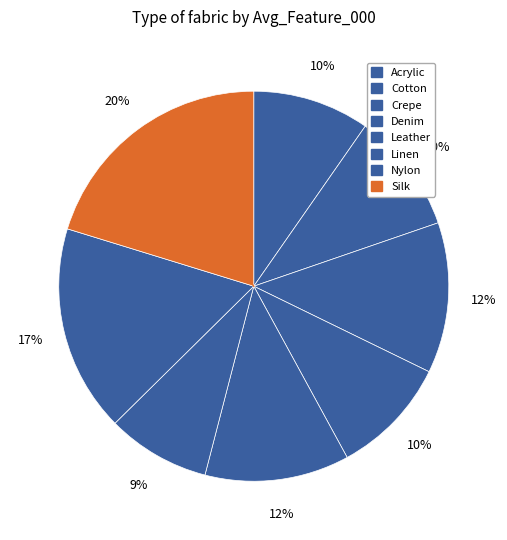

True or false: Nylon accounts for 17% of the total.

True